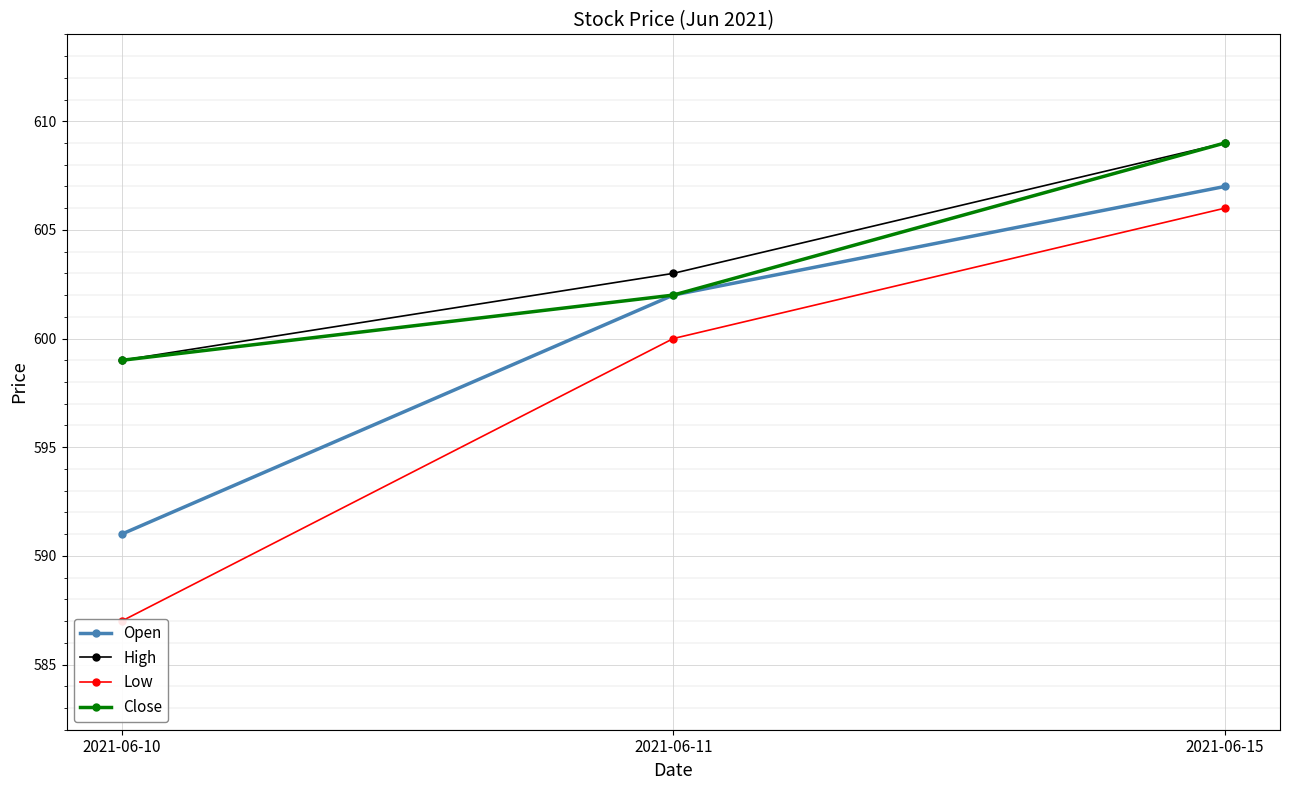

True or false: Close has a value of 609 at 2021-06-15.

True